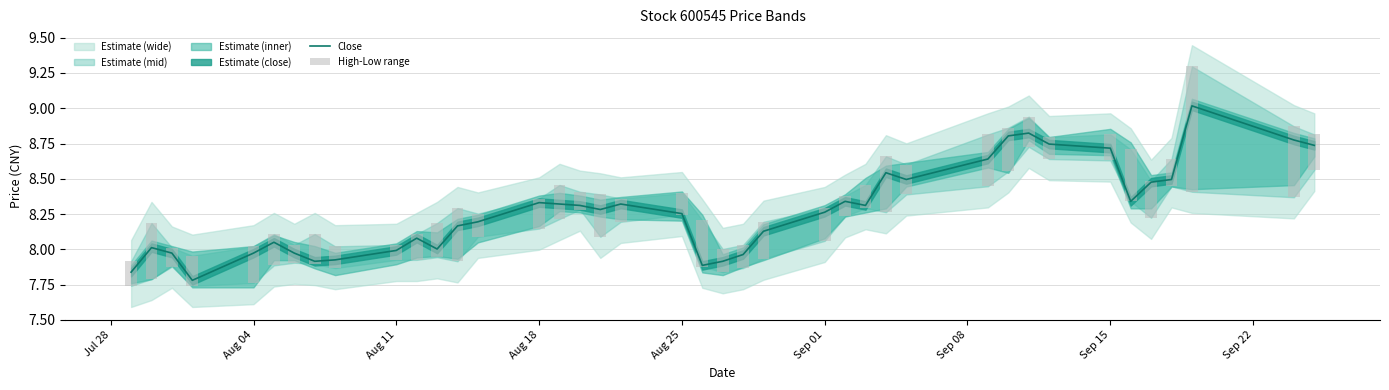

The value of Close at Aug 11 is 3.4. True or false?

False